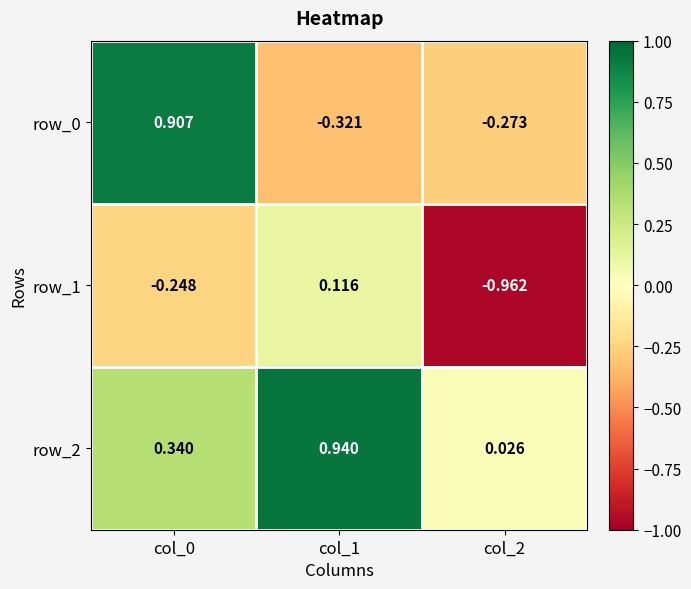

How many values in the row_1 series are below 0?

2